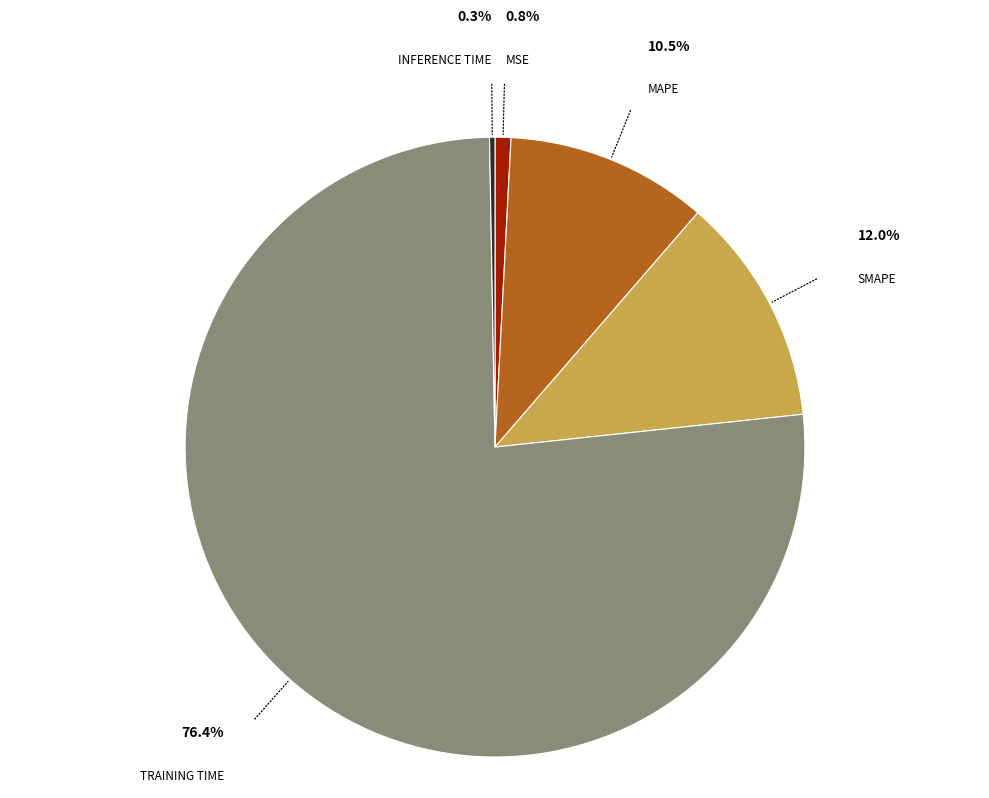

Does any single category account for the majority?

Yes